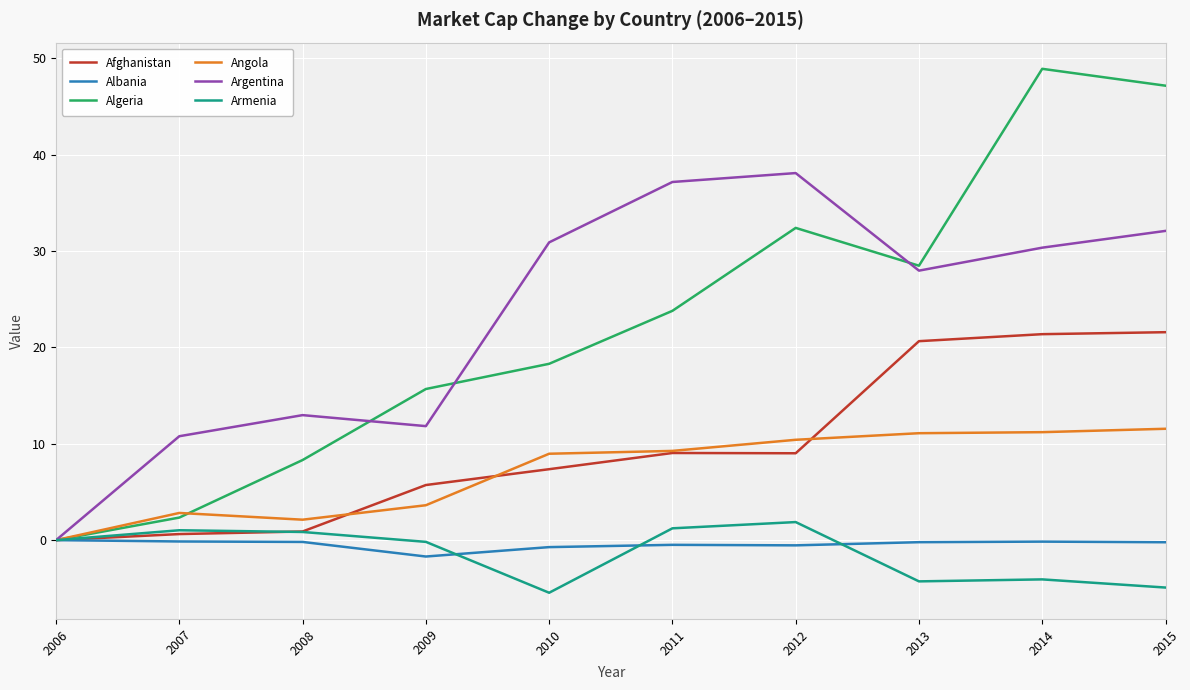

Rank the series at 2015 from highest to lowest value.

Algeria, Argentina, Afghanistan, Angola, Albania, Armenia